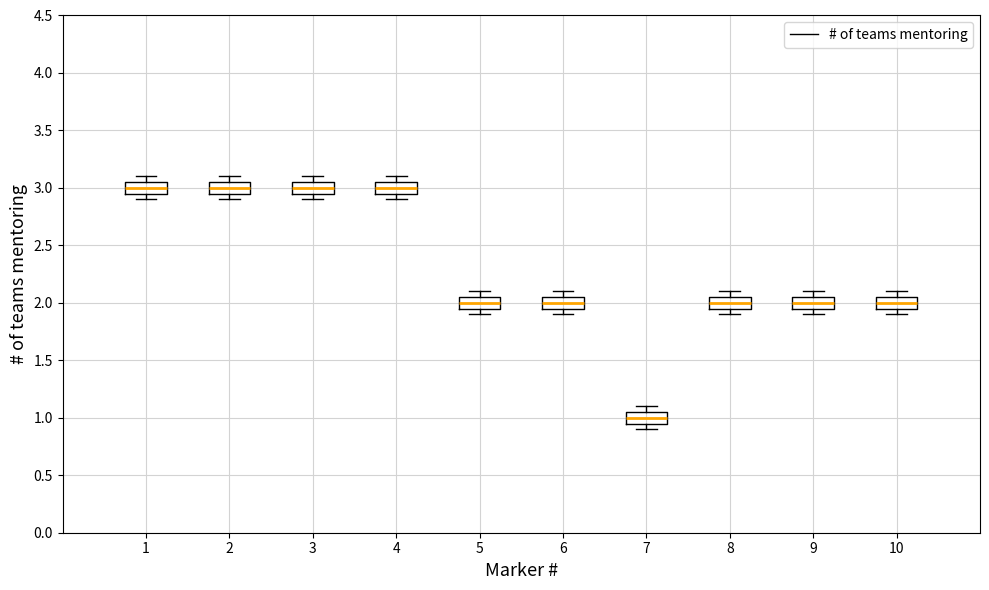

Reading left to right, transcribe this box plot: for each box, give where its median line is, the range the box spans, and where its two whiskers end, as read against the y-axis. The values are not printed on the chart, so give them approximately, as read against the axis.

1: median 3.00, box 2.95 to 3.05, whiskers 2.90 to 3.10
2: median 3.00, box 2.95 to 3.05, whiskers 2.90 to 3.10
3: median 3.00, box 2.95 to 3.05, whiskers 2.90 to 3.10
4: median 3.00, box 2.95 to 3.05, whiskers 2.90 to 3.10
5: median 2.00, box 1.95 to 2.05, whiskers 1.90 to 2.10
6: median 2.00, box 1.95 to 2.05, whiskers 1.90 to 2.10
7: median 1.00, box 0.95 to 1.05, whiskers 0.90 to 1.10
8: median 2.00, box 1.95 to 2.05, whiskers 1.90 to 2.10
9: median 2.00, box 1.95 to 2.05, whiskers 1.90 to 2.10
10: median 2.00, box 1.95 to 2.05, whiskers 1.90 to 2.10